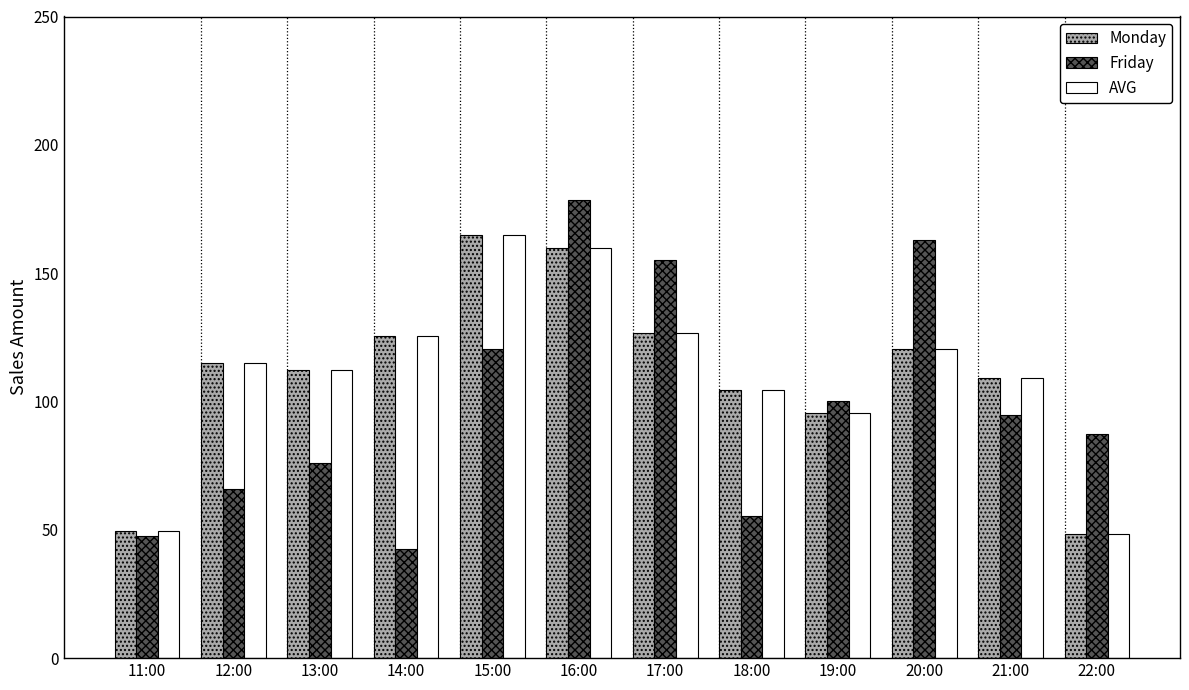

What is the difference between the maximum and minimum values in the Friday series?

136.1